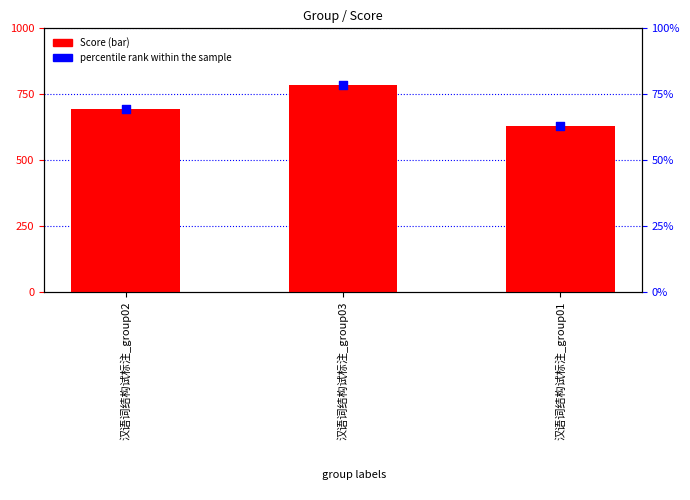

Which series contains the lowest Y value?

Score